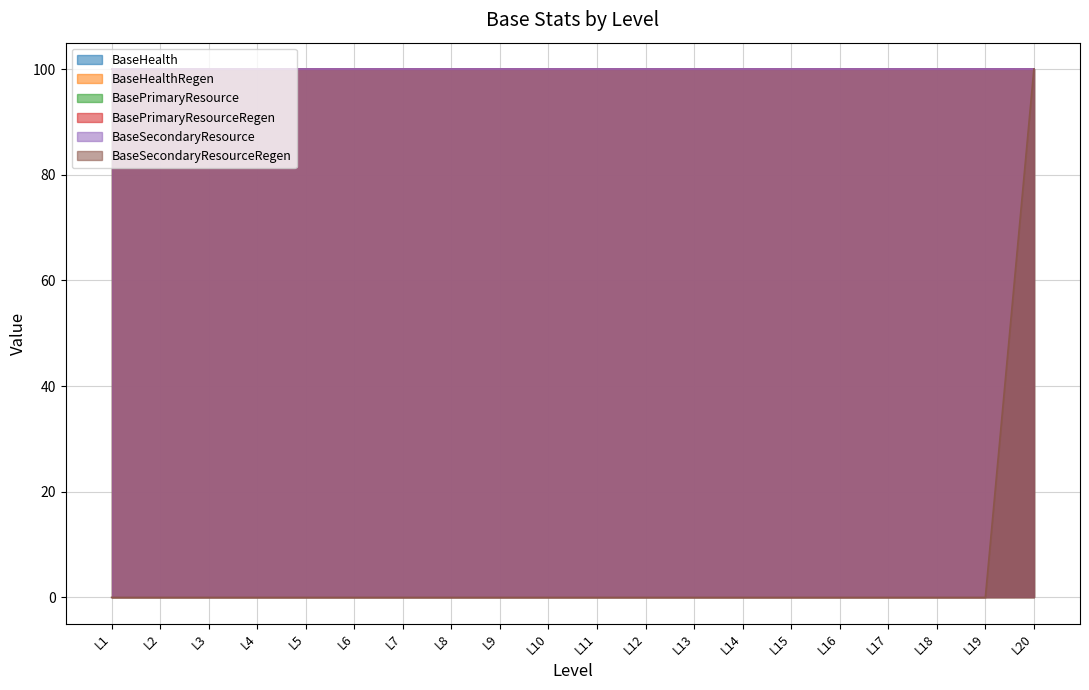

Reading right to left, extract all data points from this chart.

BaseHealth: L20=100	L19=100	L18=100	L17=100	L16=100	L15=100	L14=100	L13=100	L12=100	L11=100	L10=100	L9=100	L8=100	L7=100	L6=100	L5=100	L4=100	L3=100	L2=100	L1=100
BaseHealthRegen: L20=100	L19=100	L18=100	L17=100	L16=100	L15=100	L14=100	L13=100	L12=100	L11=100	L10=100	L9=100	L8=100	L7=100	L6=100	L5=100	L4=100	L3=100	L2=100	L1=100
BasePrimaryResource: L20=100	L19=100	L18=100	L17=100	L16=100	L15=100	L14=100	L13=100	L12=100	L11=100	L10=100	L9=100	L8=100	L7=100	L6=100	L5=100	L4=100	L3=100	L2=100	L1=100
BasePrimaryResourceRegen: L20=100	L19=100	L18=100	L17=100	L16=100	L15=100	L14=100	L13=100	L12=100	L11=100	L10=100	L9=100	L8=100	L7=100	L6=100	L5=100	L4=100	L3=100	L2=100	L1=100
BaseSecondaryResource: L20=100	L19=100	L18=100	L17=100	L16=100	L15=100	L14=100	L13=100	L12=100	L11=100	L10=100	L9=100	L8=100	L7=100	L6=100	L5=100	L4=100	L3=100	L2=100	L1=100
BaseSecondaryResourceRegen: L20=100	L19=0	L18=0	L17=0	L16=0	L15=0	L14=0	L13=0	L12=0	L11=0	L10=0	L9=0	L8=0	L7=0	L6=0	L5=0	L4=0	L3=0	L2=0	L1=0